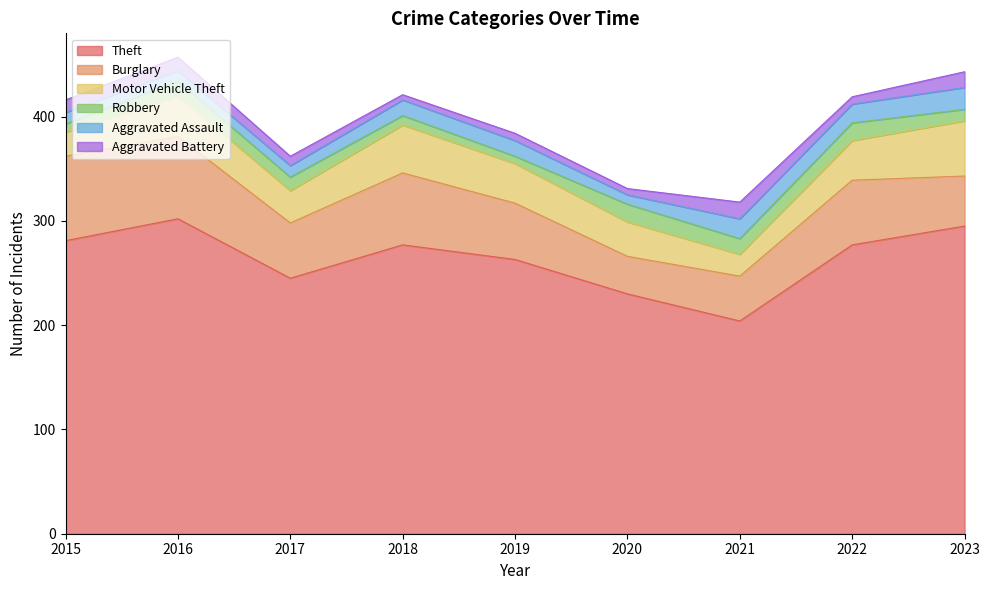

How many data points in Motor Vehicle Theft are less than 38?

4